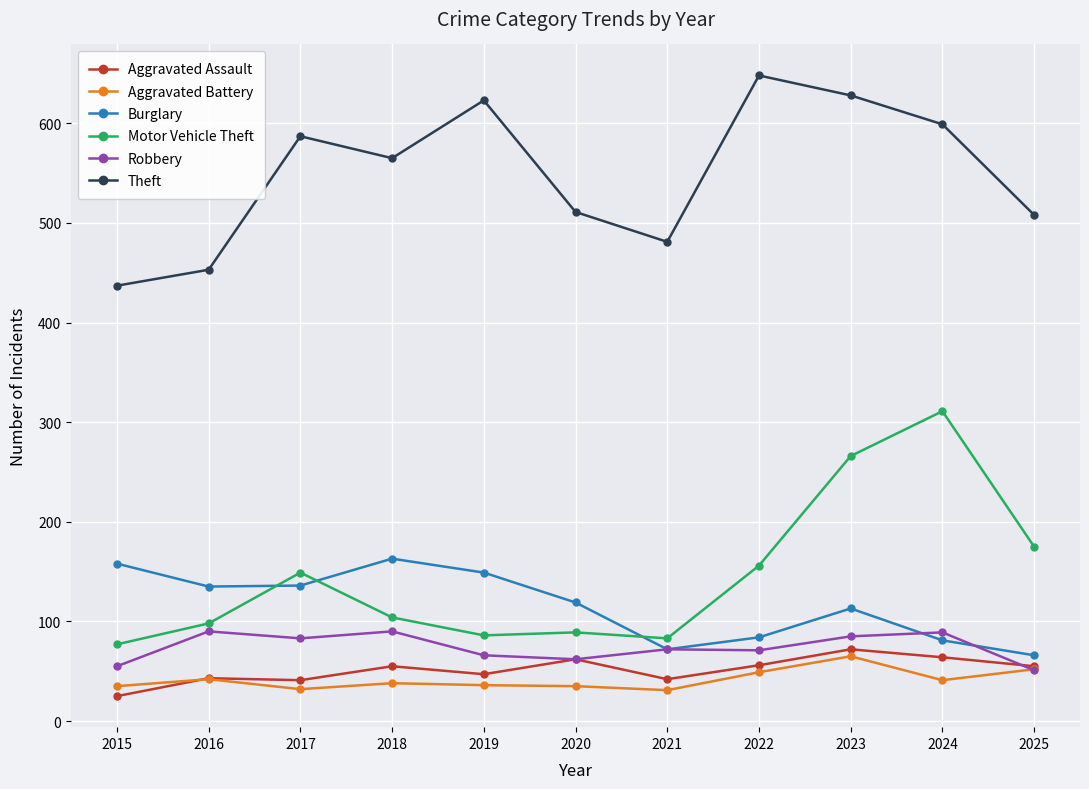

What is the value of the Burglary point at the 10th from the left?

81